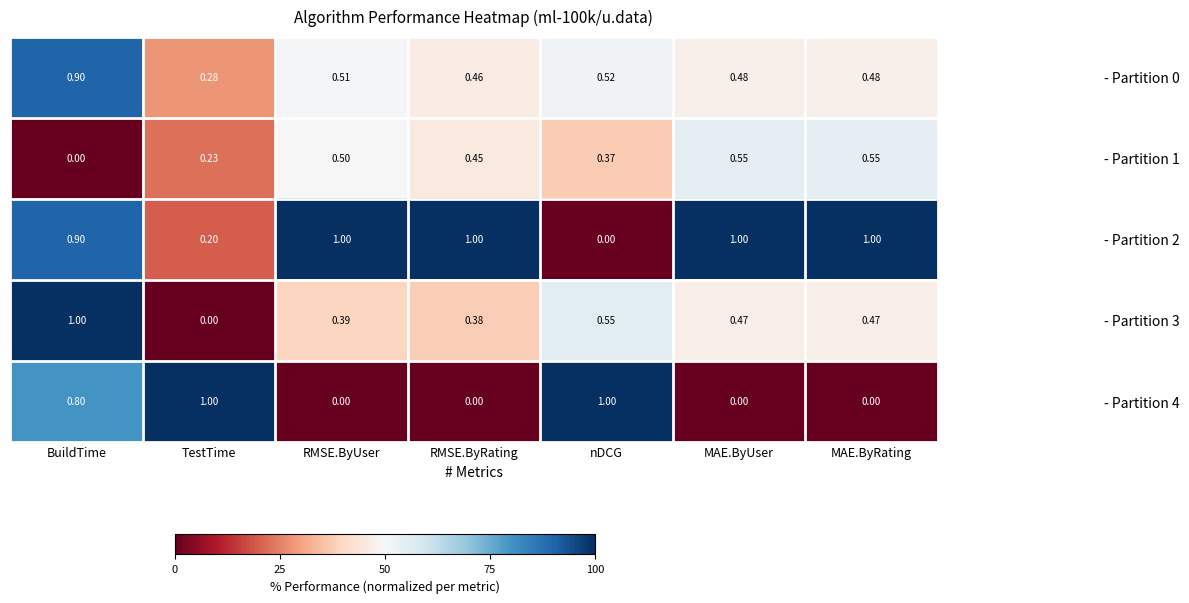

Where is - Partition 0 nearest to the value 0?

TestTime